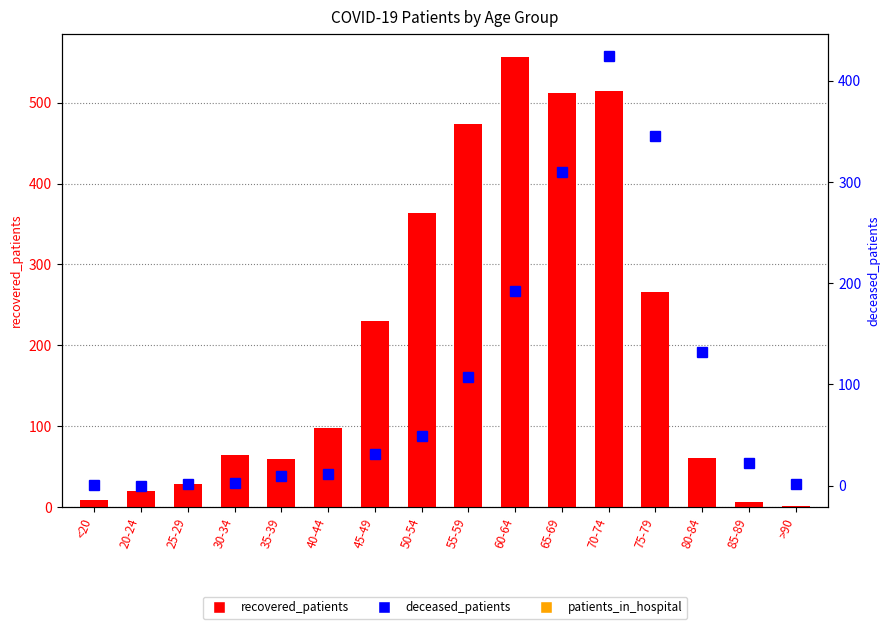

How many values in the patients_in_hospital series exceed 17?

7